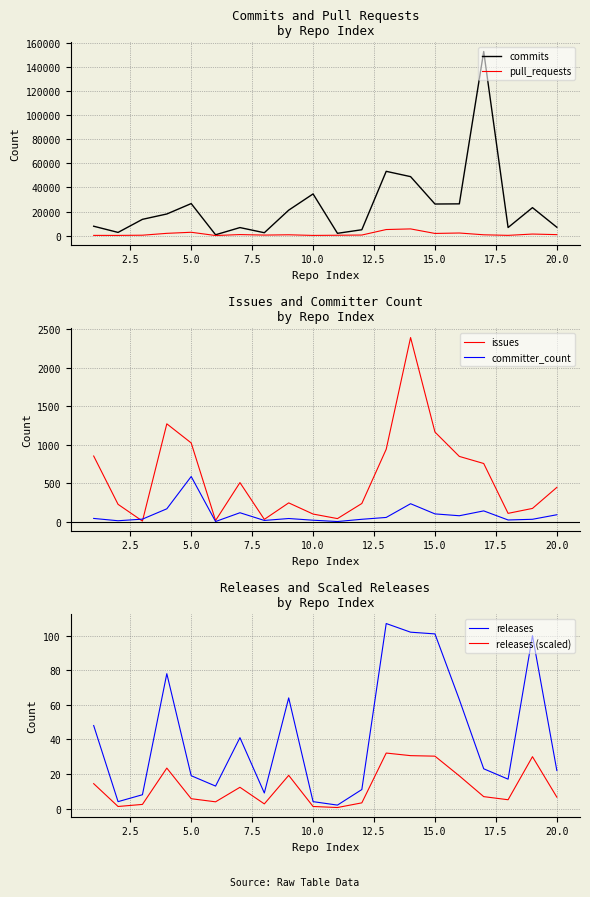

Read the issues value at 20.0.

448